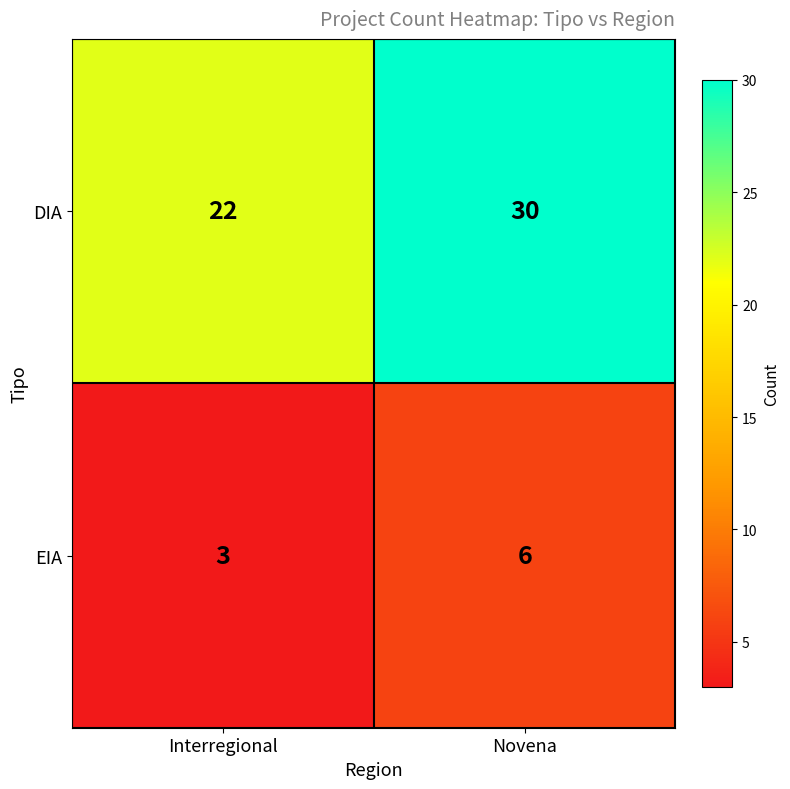

The DIA series shows 11 at Novena. True or false?

False